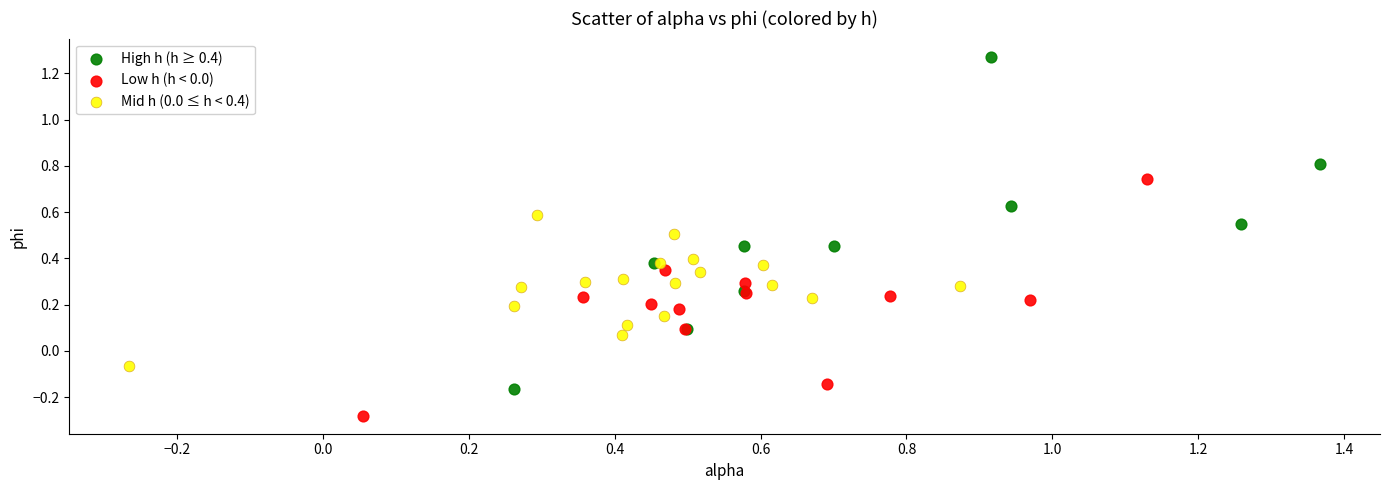

Which series contains the highest Y value?

High h (h ≥ 0.4)